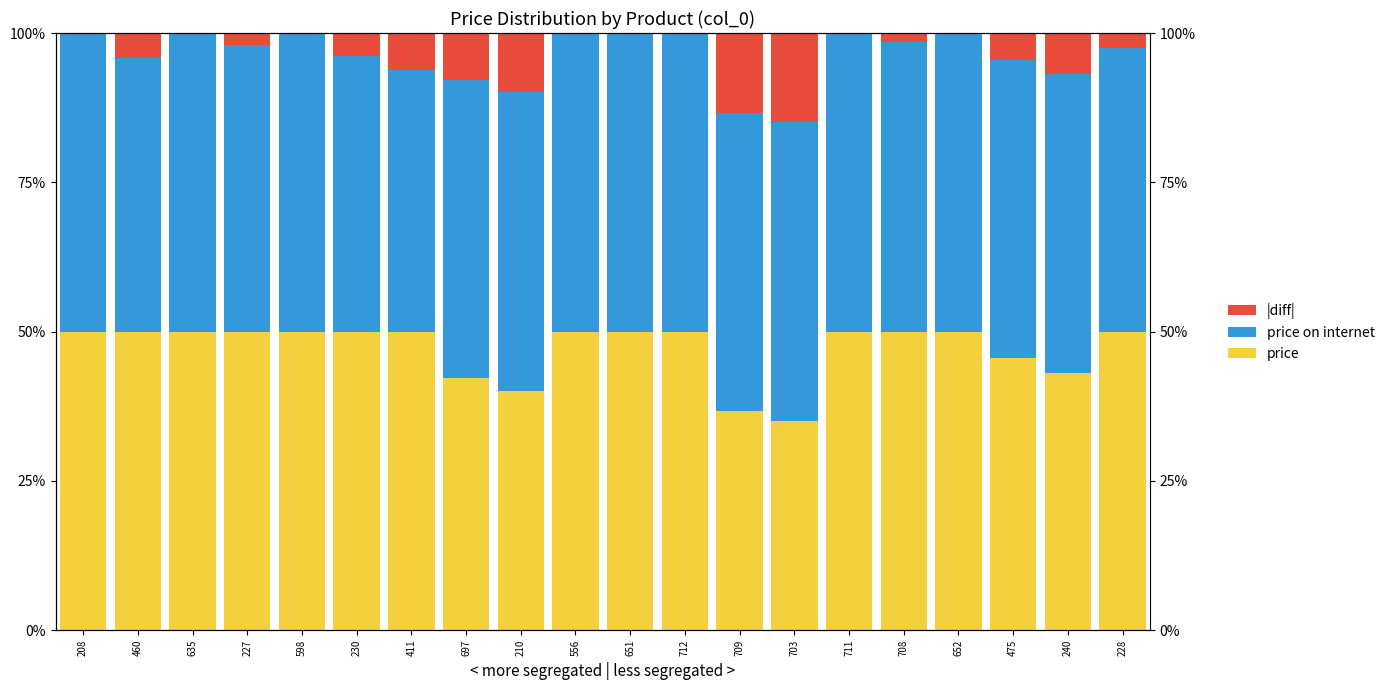

At how many categories does at least one series exceed 39?

20